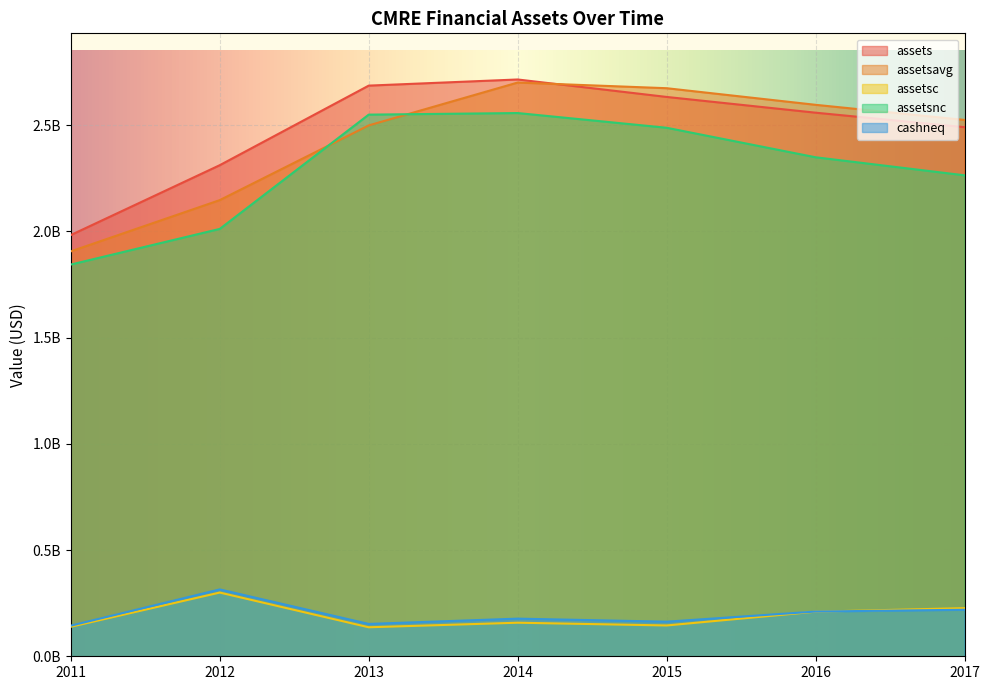

What is the value of the assetsnc point at the 2nd from the left?

2011410000